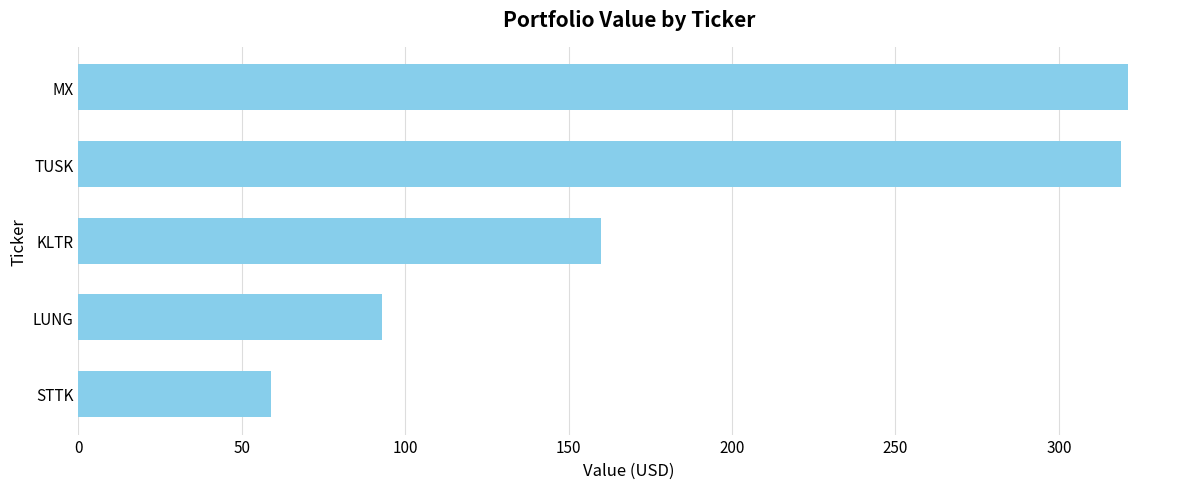

Between LUNG and MX, which is larger?

MX